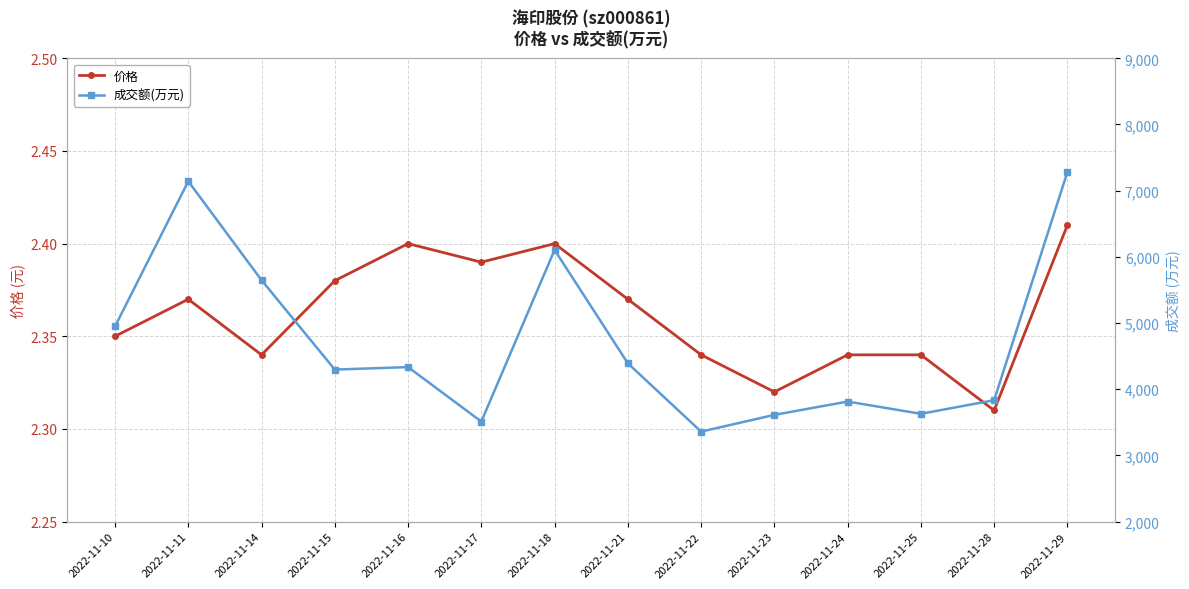

Which series has the largest range (max minus min)?

成交额(万元)